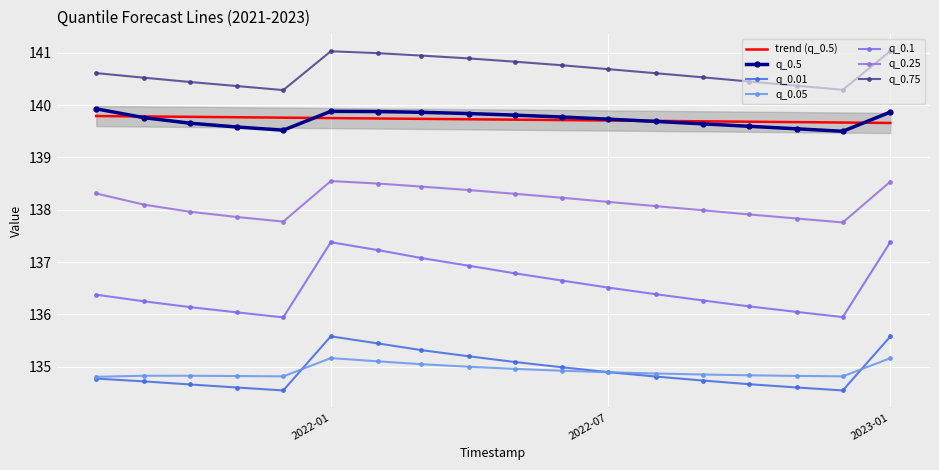

True or false: q_0.75 and q_0.25 intersect in this chart.

False